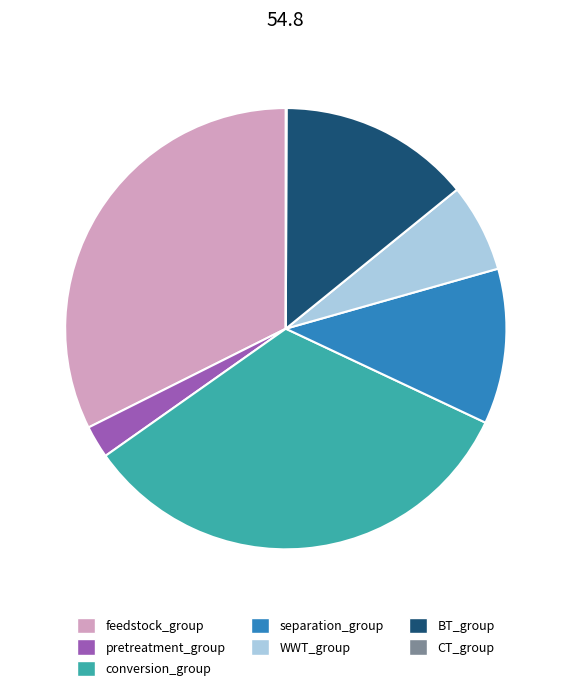

Is there any slice that represents more than half of the pie?

No